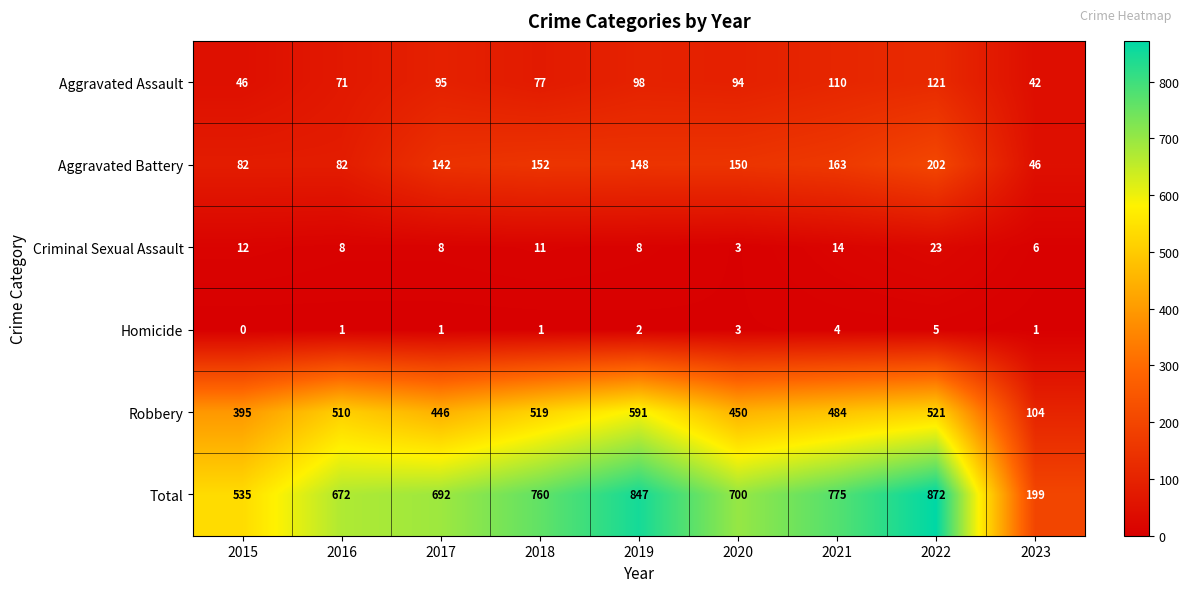

What is the sum of all Homicide values?

18